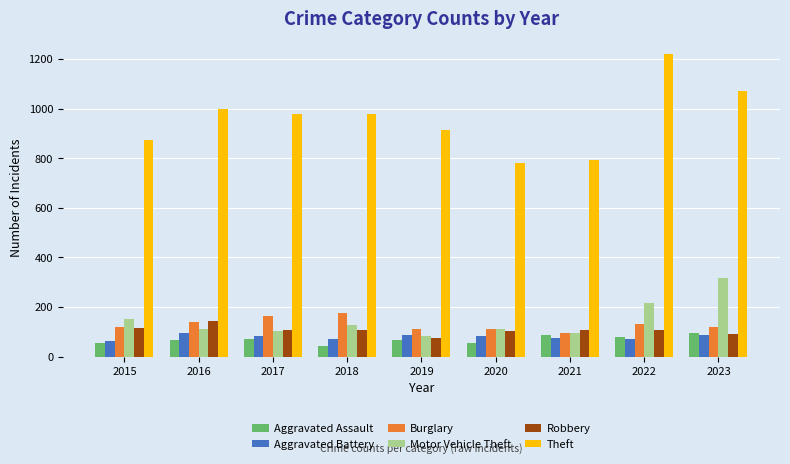

What is the spread (max minus min) of values at 2015?

820